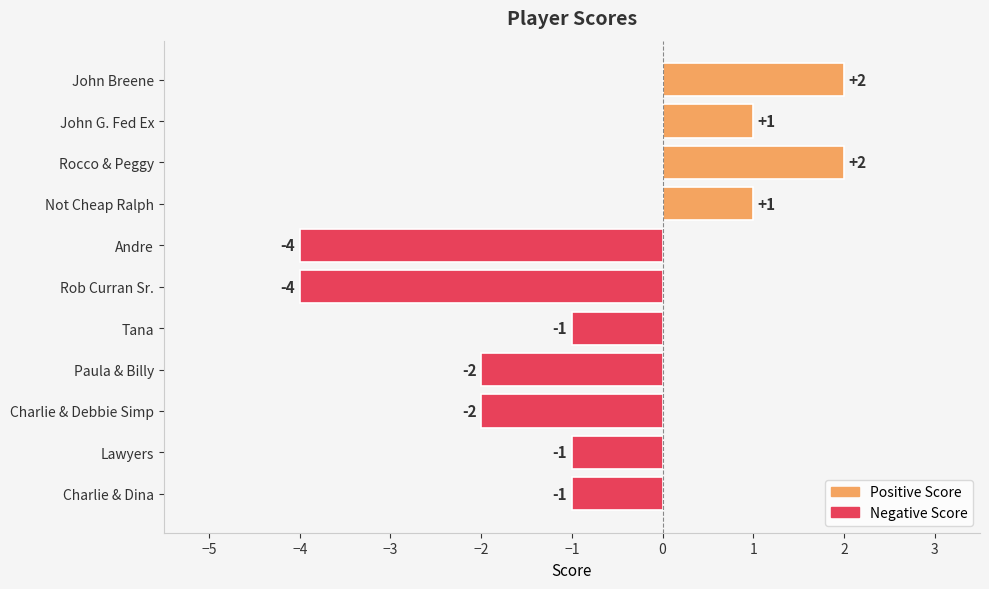

Which has a higher value, Rob Curran Sr. or Charlie & Debbie Simp?

Charlie & Debbie Simp